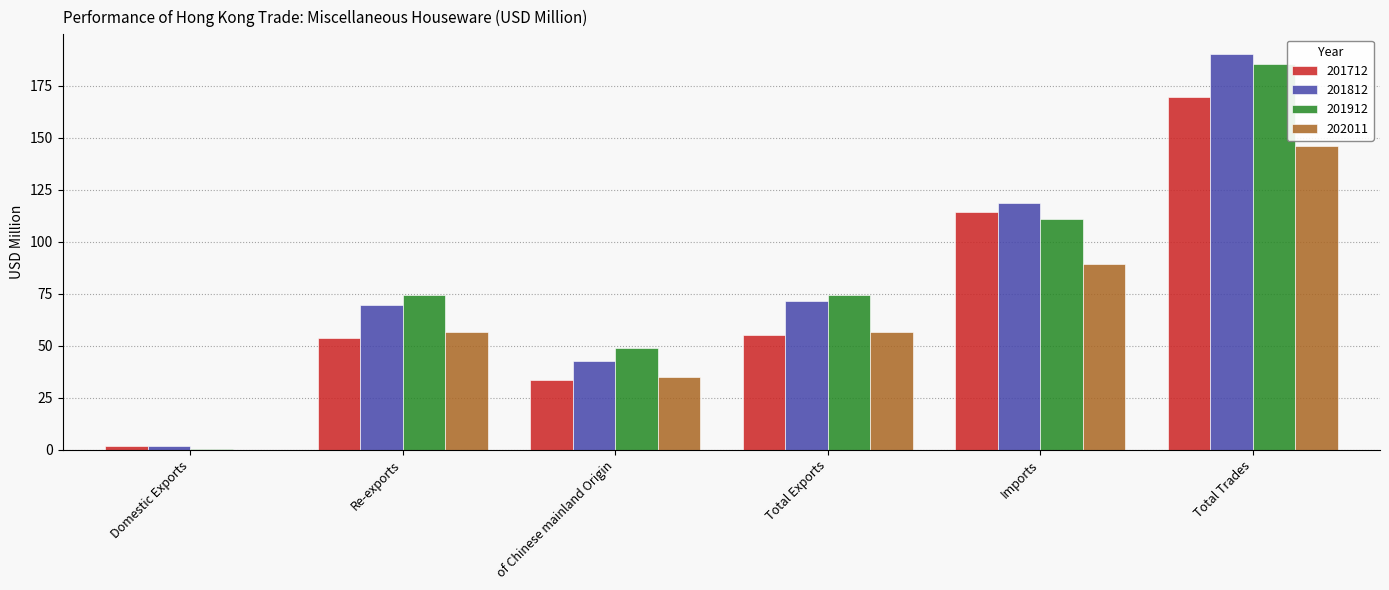

What is the sum of all 201912 values?

493.8